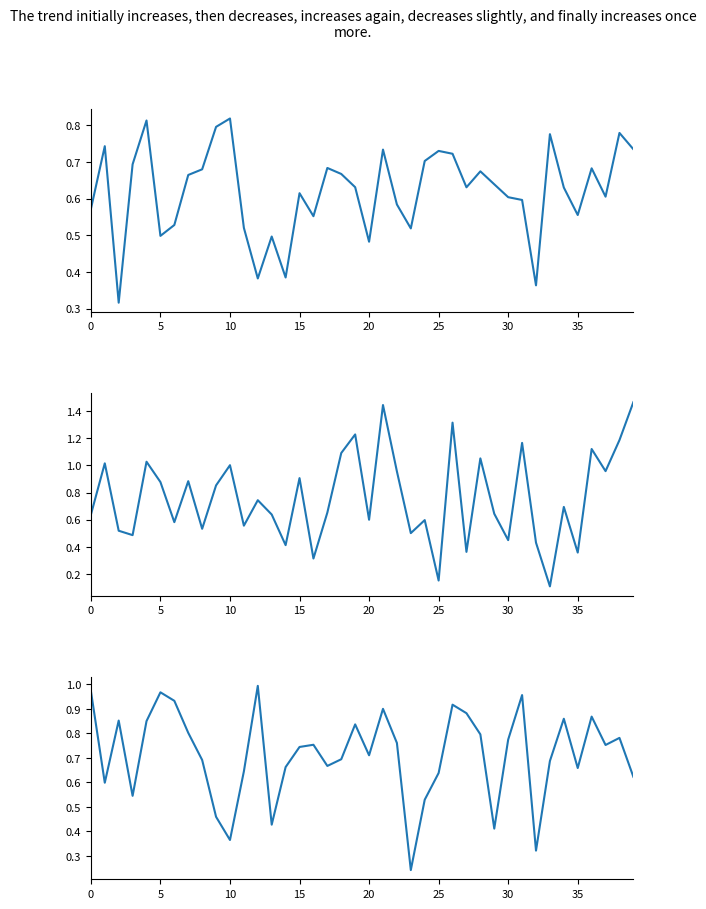

Between 36 and 28, which is larger?

36